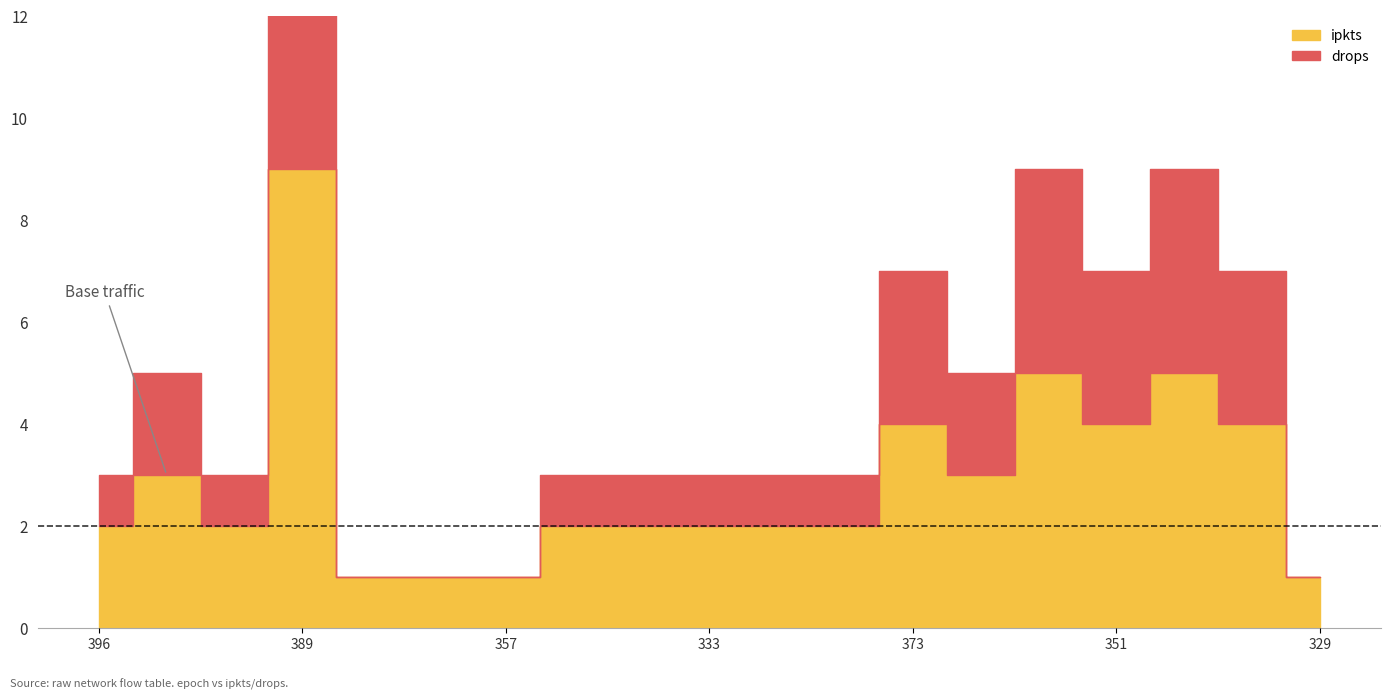

Which series changed the most between 366 and 336?

ipkts